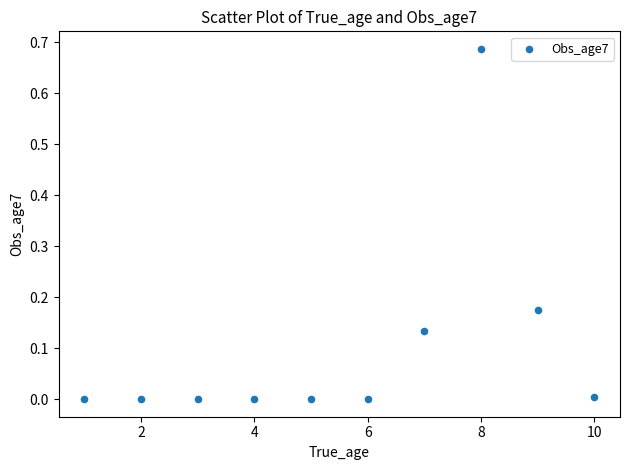

What is the average X value?

5.5